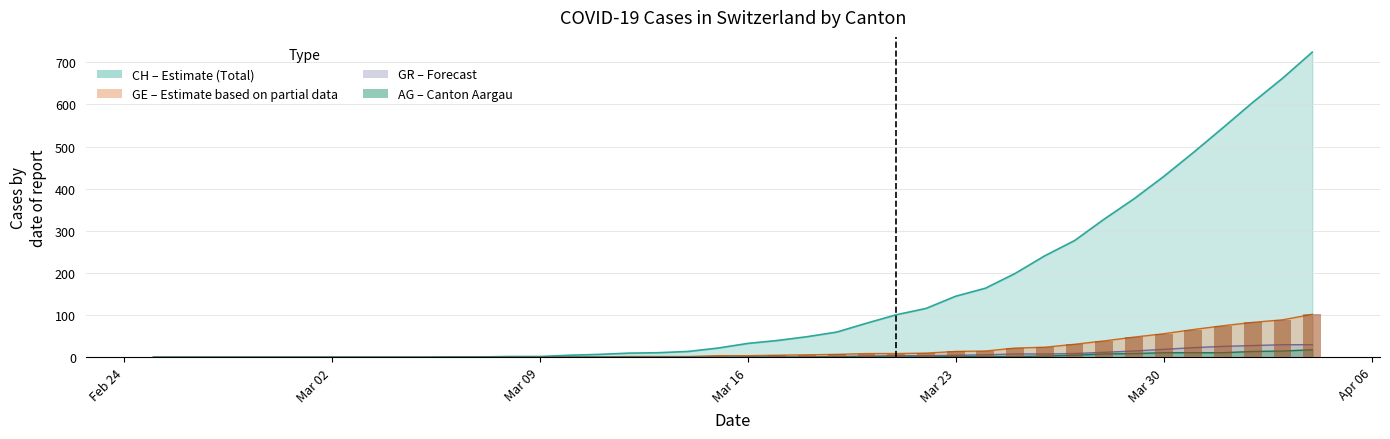

The value of AG at 2020-03-22 is 1. True or false?

True